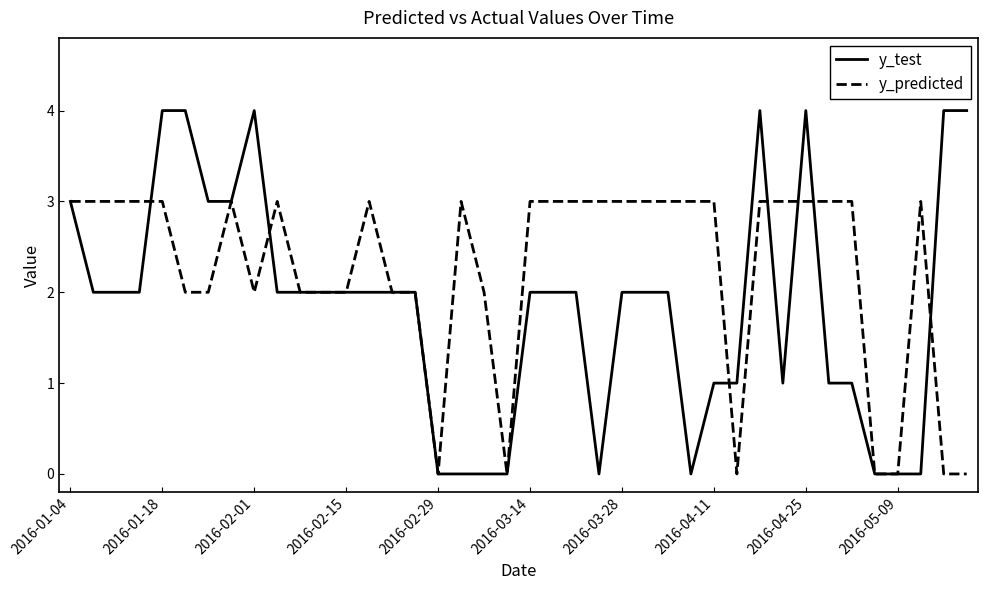

What is the sum of all y_predicted values?

90